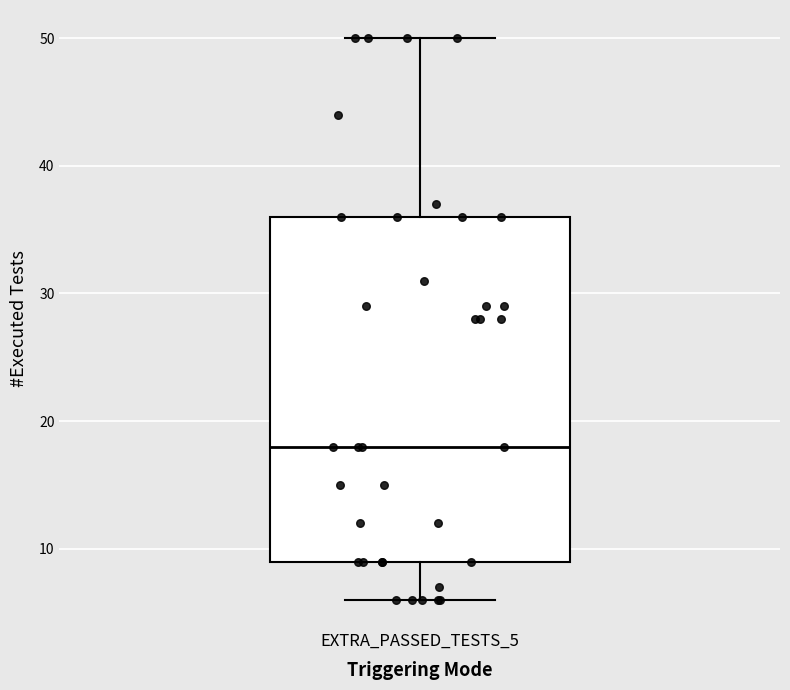

Transcribe this box plot: give where the median line is, the range the box spans, and where the two whiskers end, as read against the y-axis. The values are not printed on the chart, so give them approximately, as read against the axis.

median 18, box 9 to 36, whiskers 6 to 50